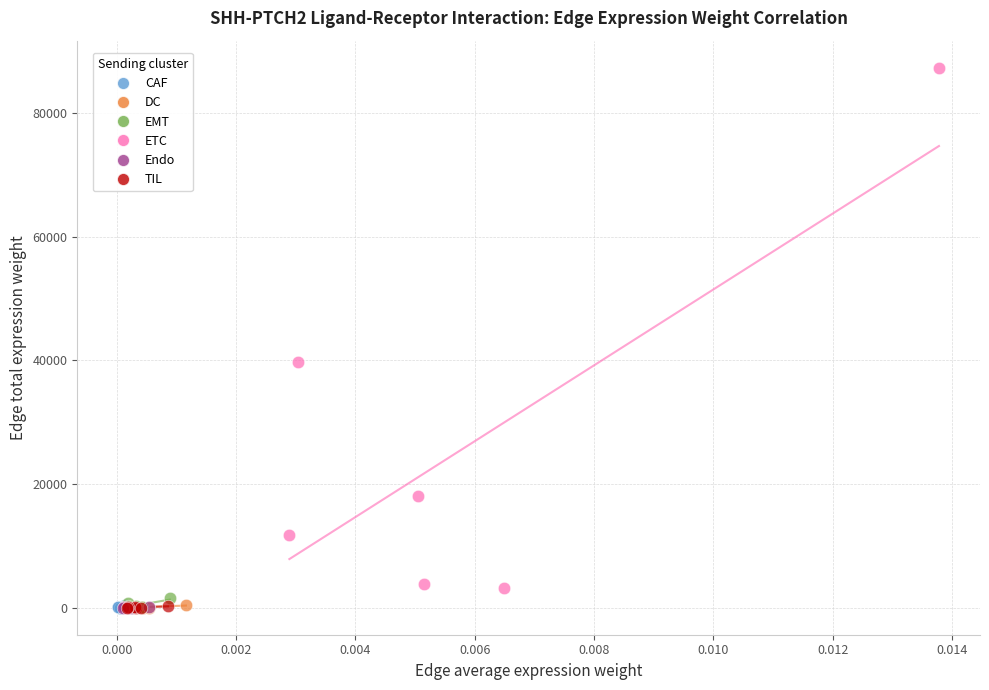

Which series reaches the maximum Y coordinate?

ETC